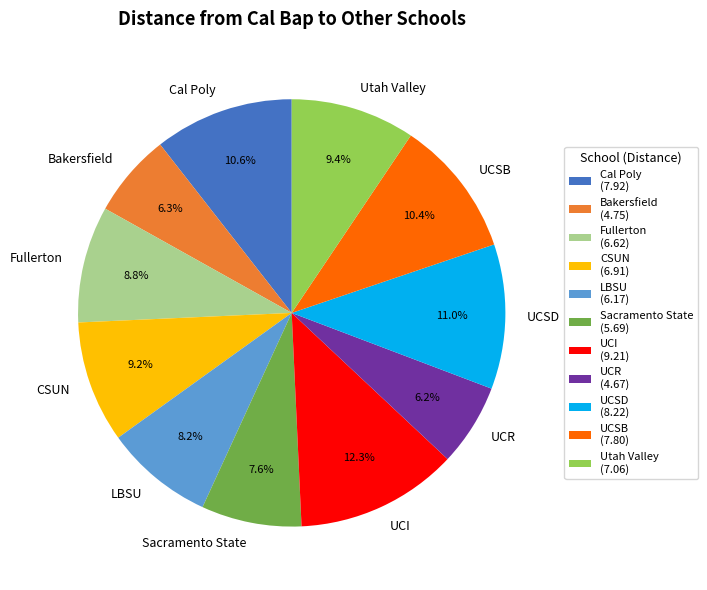

To the nearest percent, what portion does LBSU represent?

8%